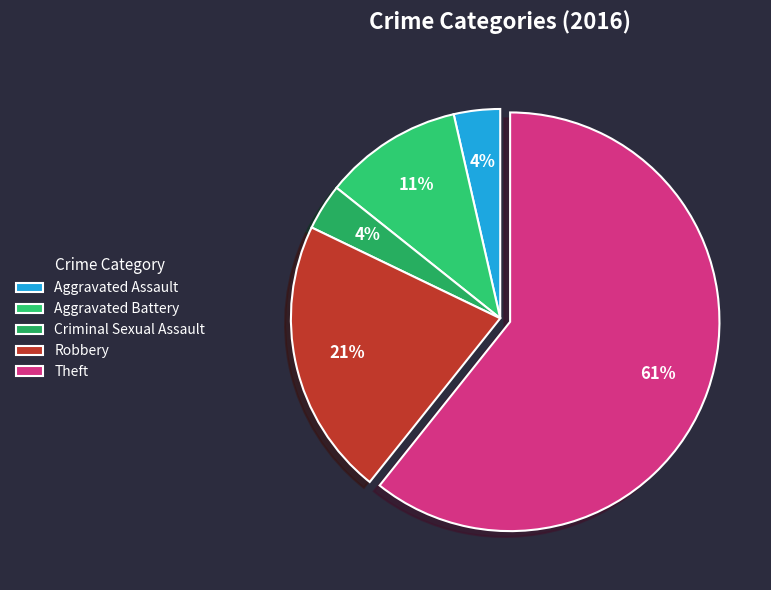

To the nearest percent, what percentage of the pie is Aggravated Battery?

11%